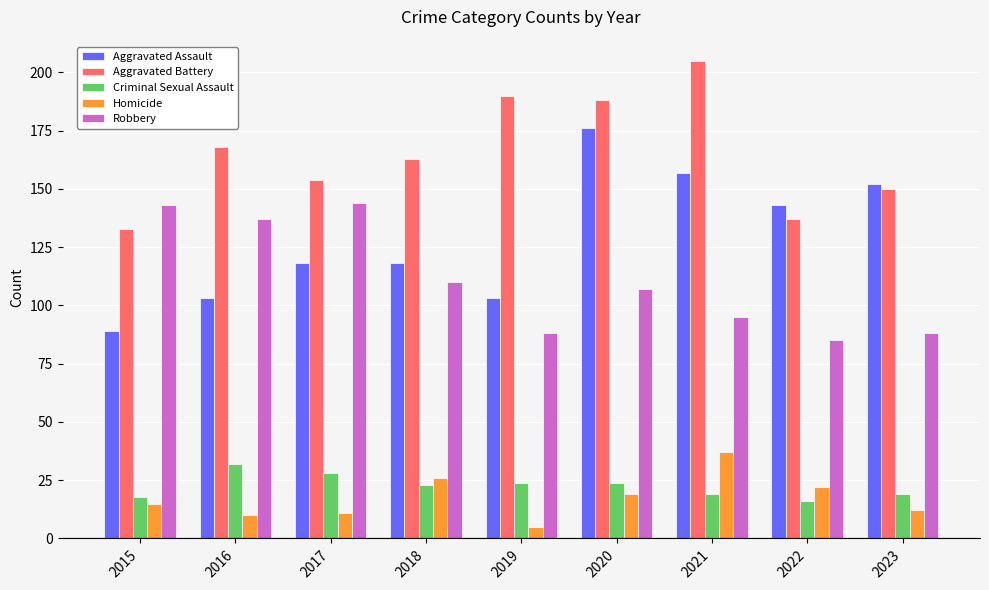

Count the number of data series in this chart.

5